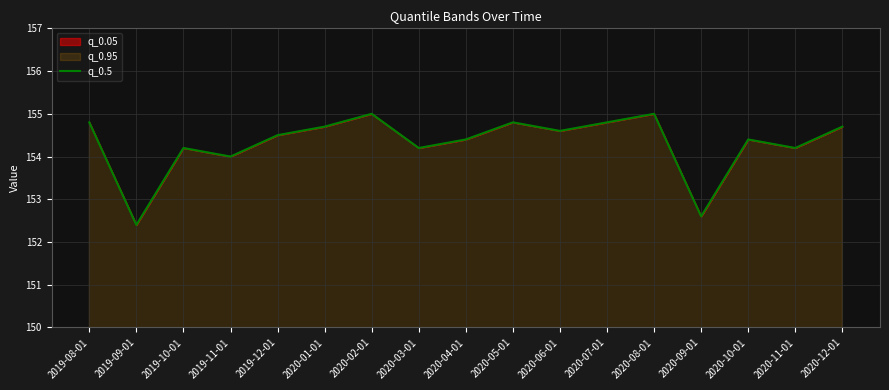

At which label is the value closest to 153?

2020-09-01